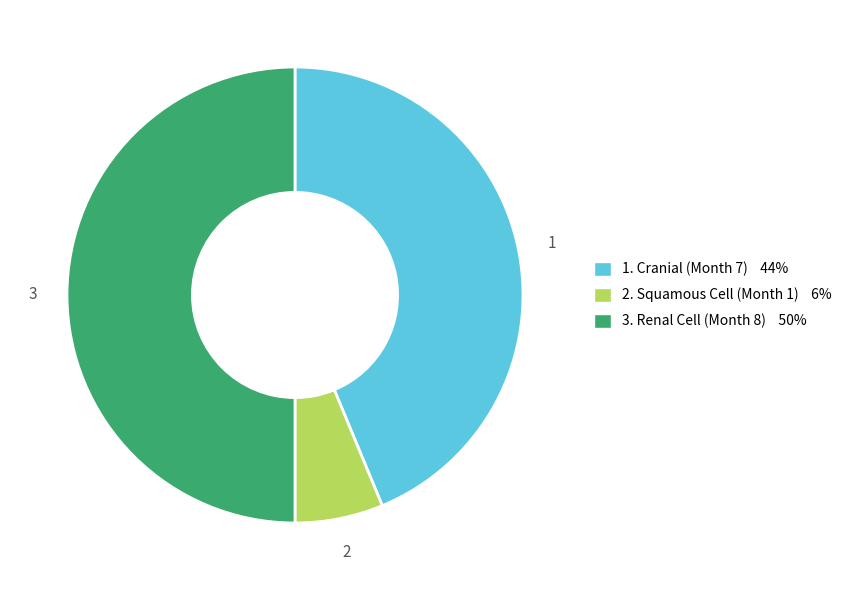

Count the number of slices in the pie.

3